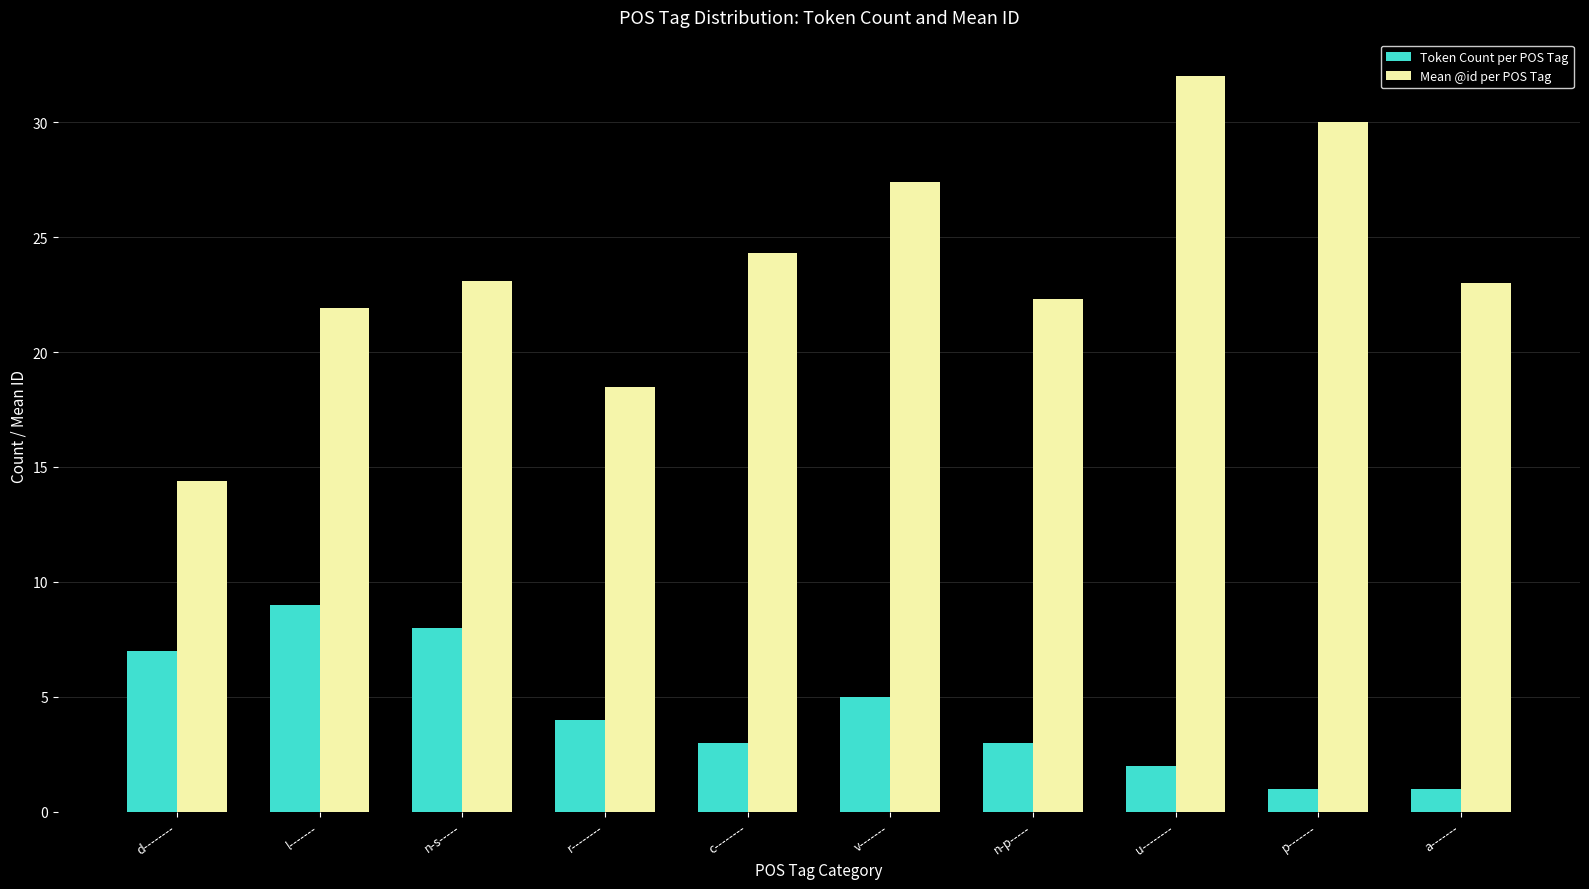

What is the maximum value shown in the chart?

32.0